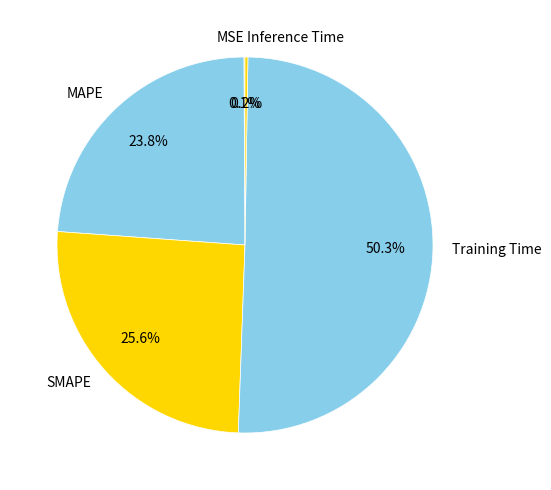

What is the largest slice in the pie chart?

Training Time